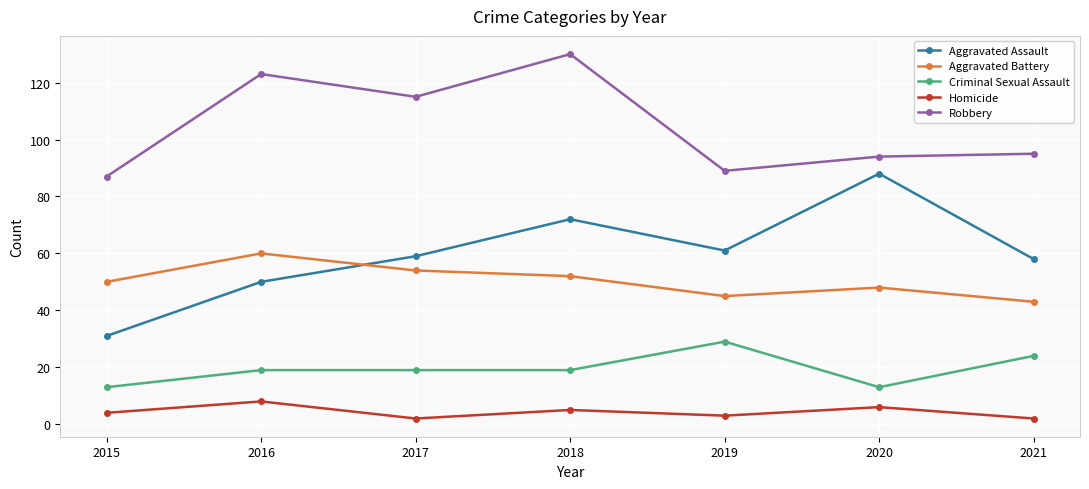

Is the value of Aggravated Assault at 2020 greater than the value of Homicide at 2017?

Yes